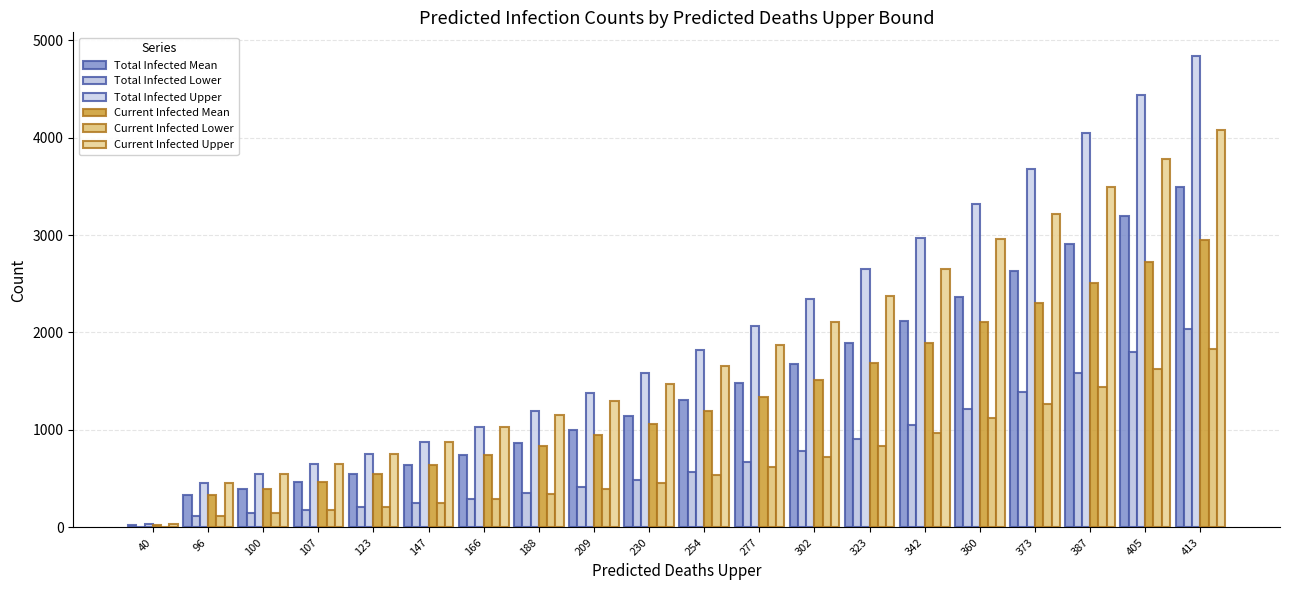

At how many categories does at least one series exceed 400?

19